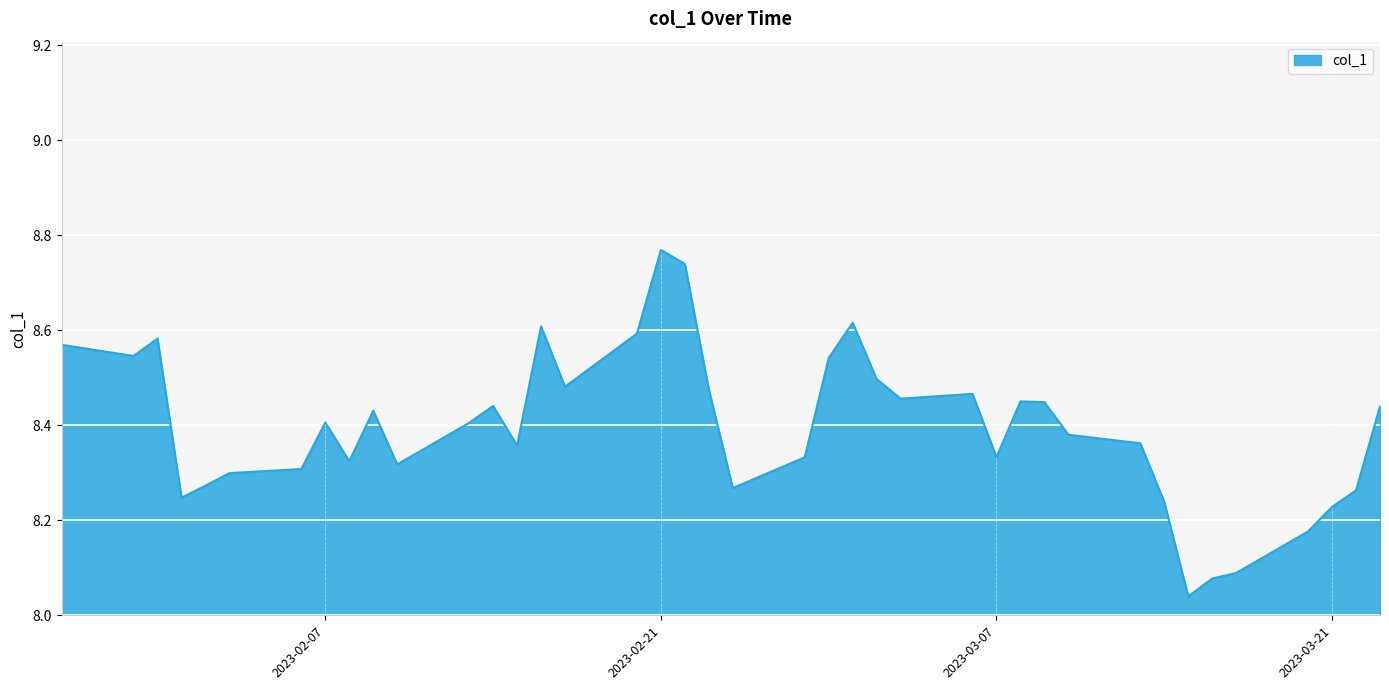

True or false: there are more than 2 points higher than both neighbors.

True